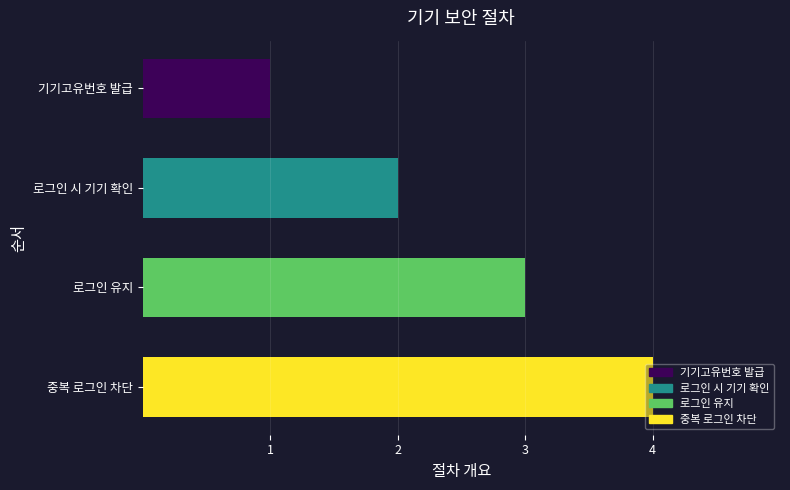

What is the difference between the maximum and minimum values?

3